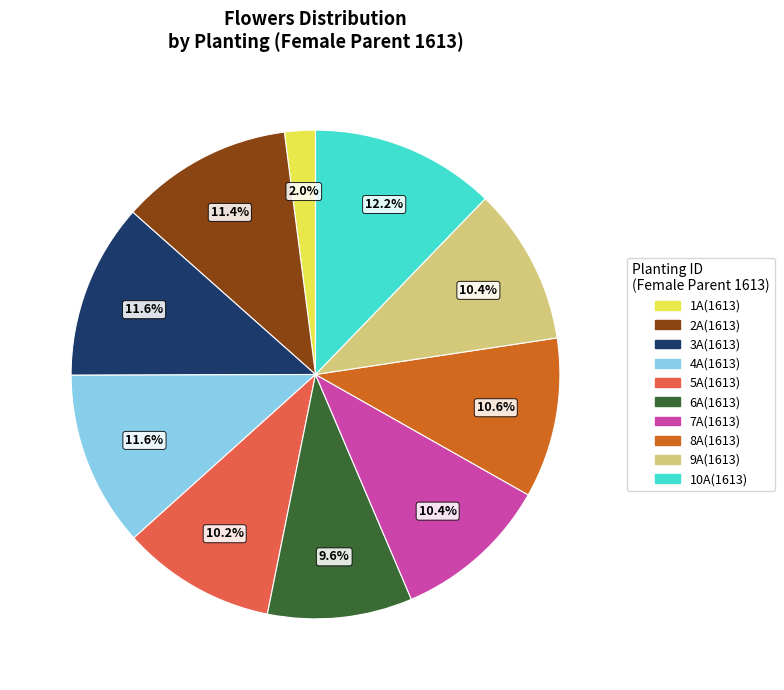

Between 5A(1613) and 4A(1613), which is larger?

4A(1613)